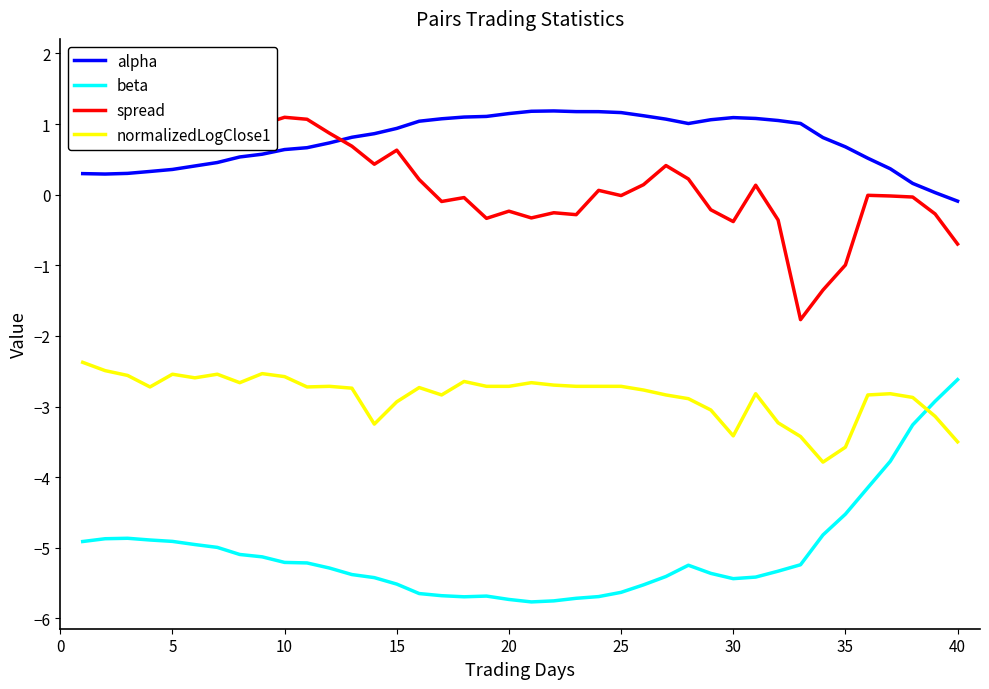

The beta series shows -4.9 at 5. True or false?

True